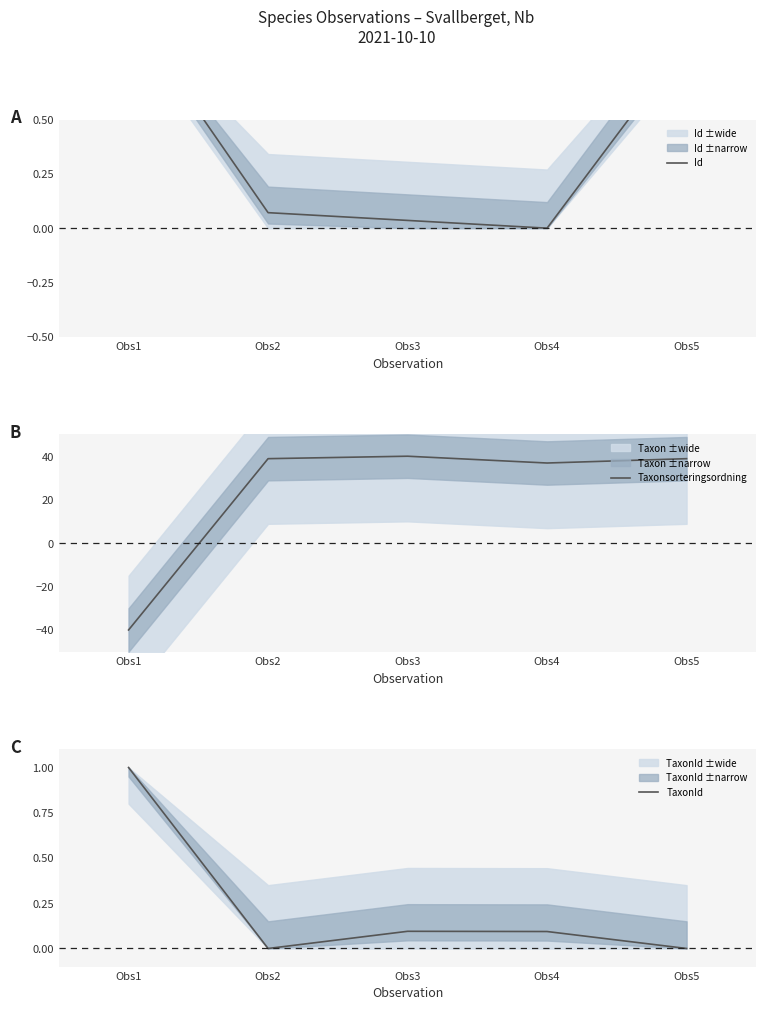

Is it true that TaxonId equals 0.1 at Obs4?

True